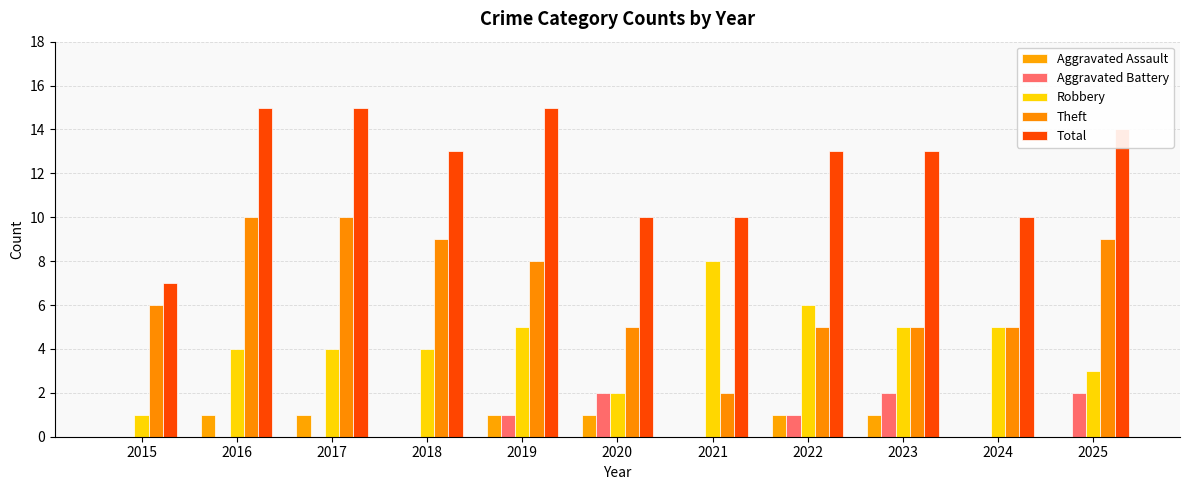

Between 2019 and 2025, which is larger?

2019